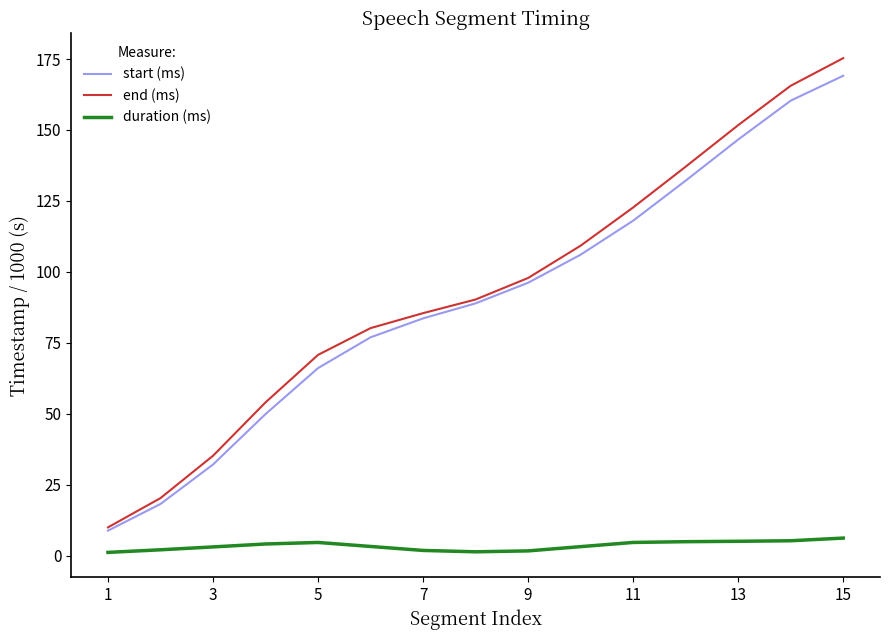

True or false: duration (ms) and start (ms) intersect in this chart.

False